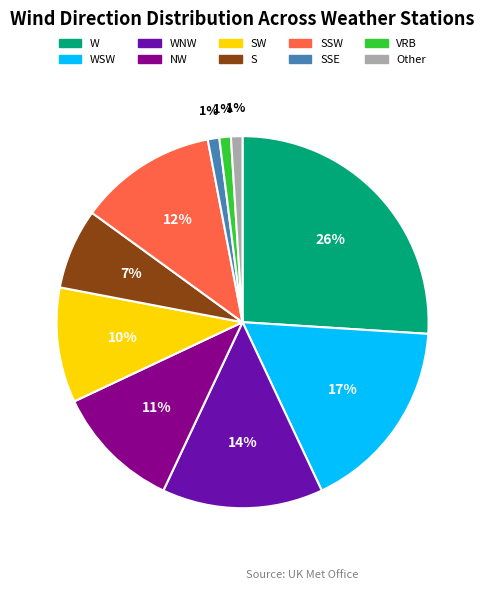

To the nearest percent, what is the difference between the largest and smallest slice percentages?

25%